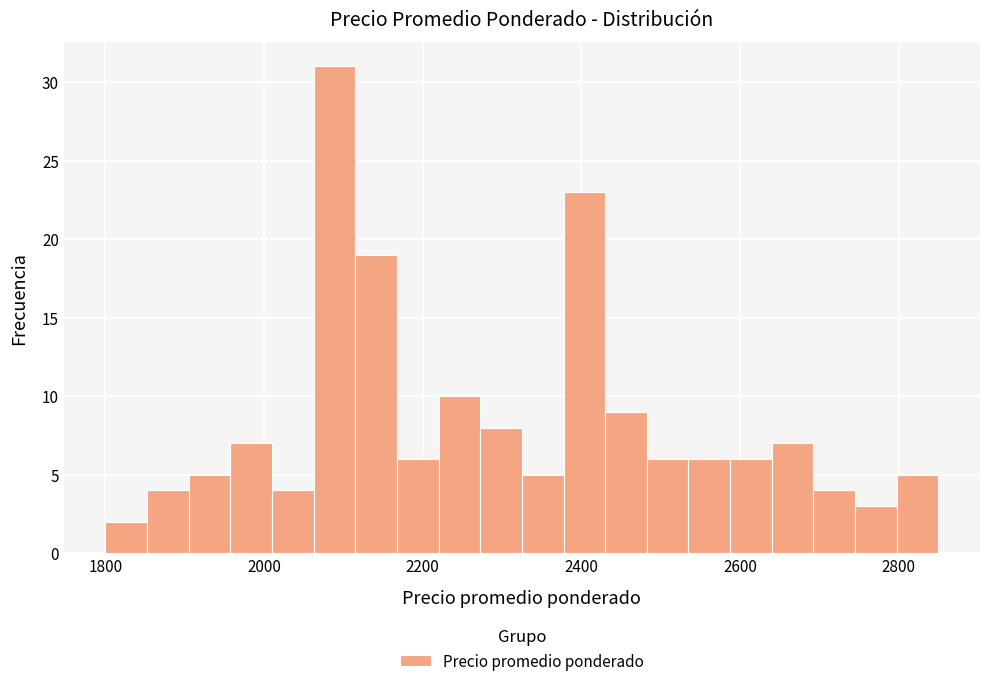

Around what value on the x-axis is the tallest bar? Give the approximate position of its centre, as read against the axis.

2080